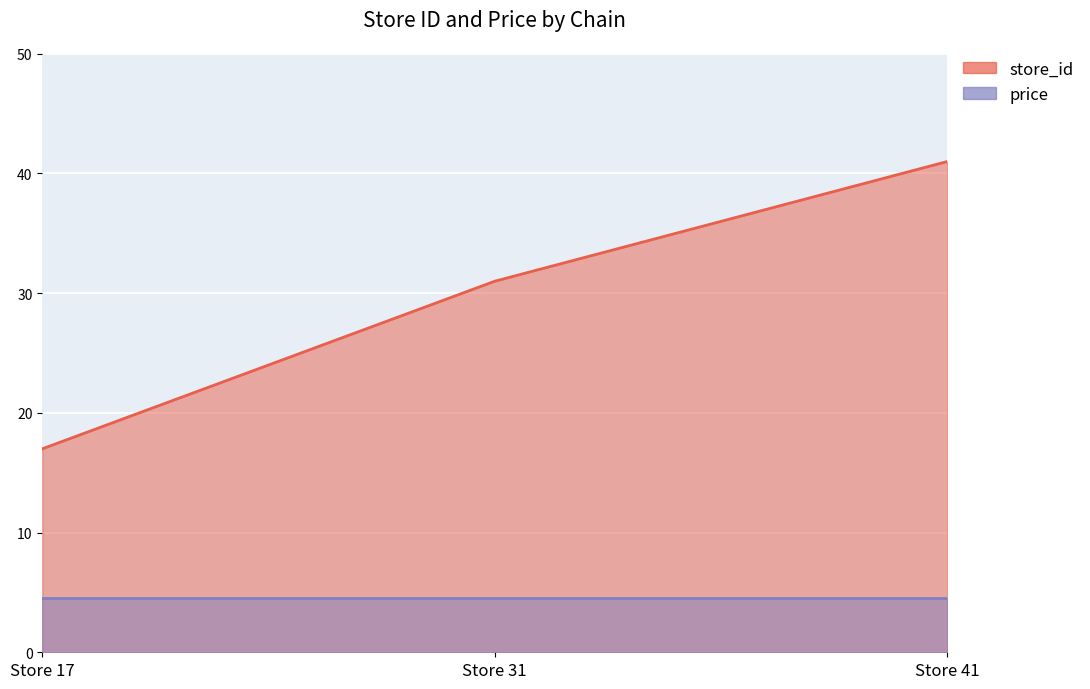

What is the sum of the values at Store 17 and Store 31?

48